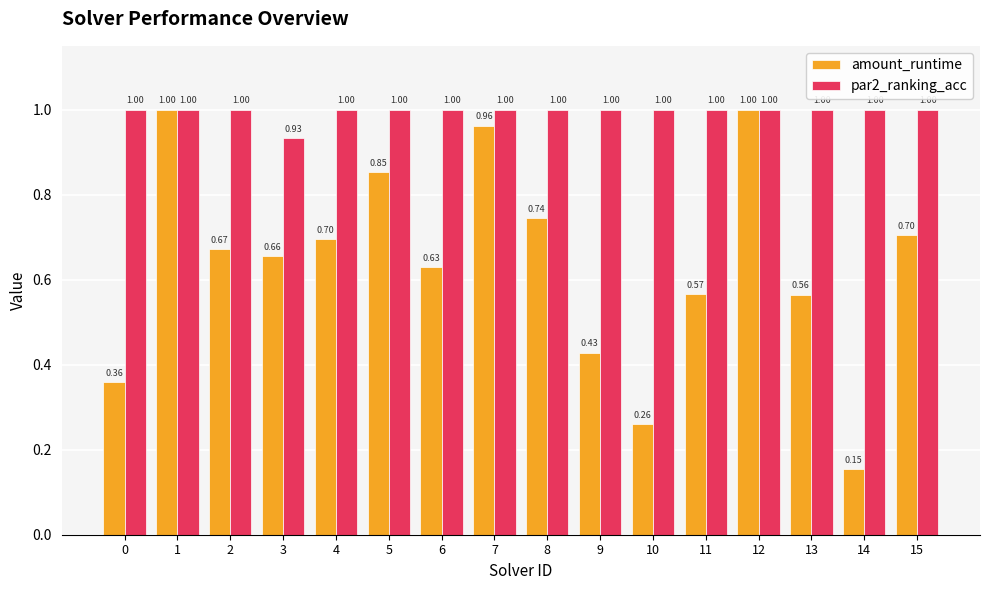

Are the bars horizontal?

No